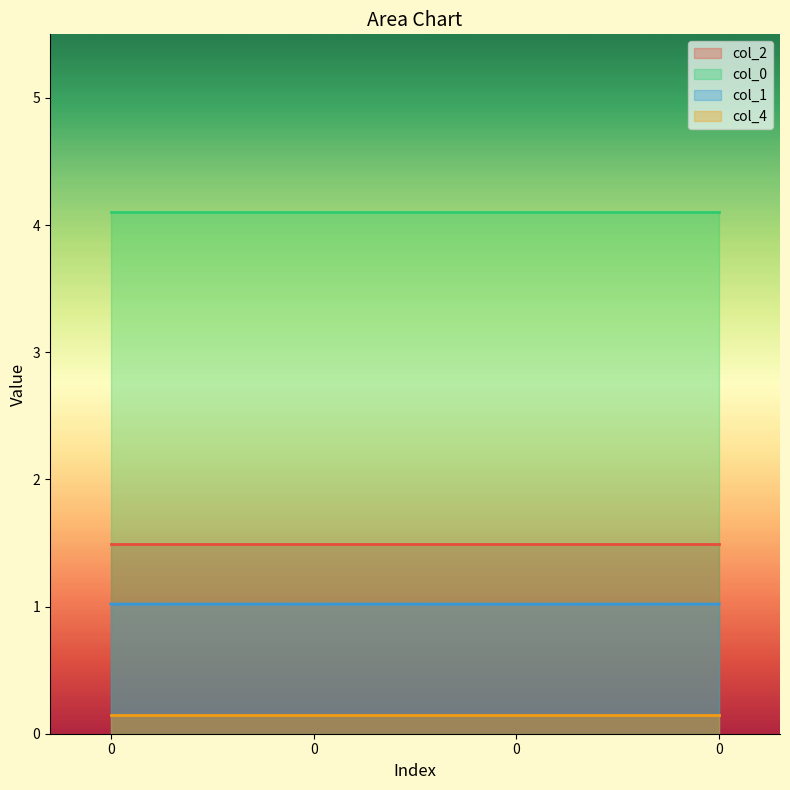

True or false: col_2 has more than 2 interior local peaks.

False